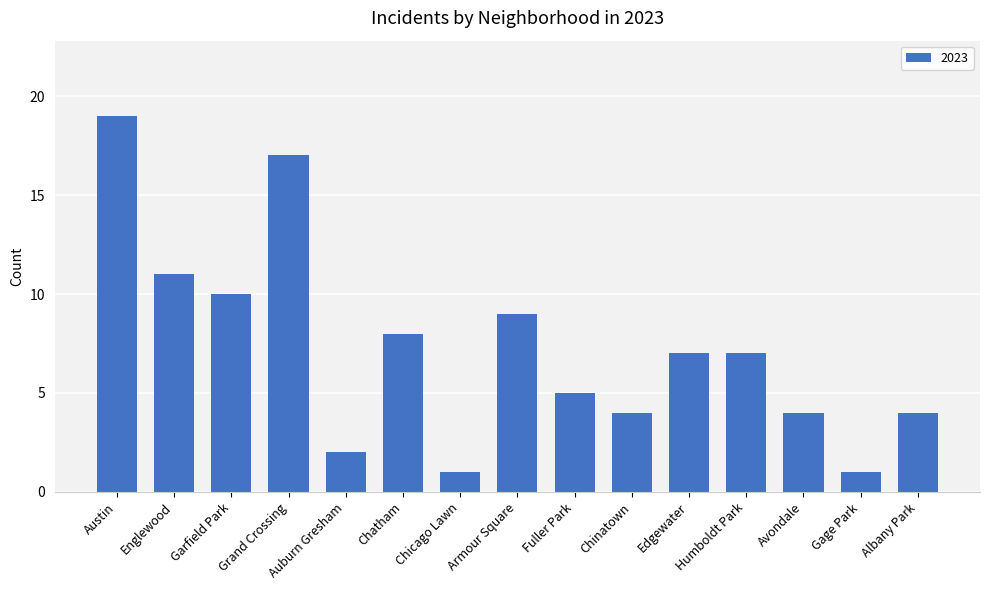

What is the greatest value displayed?

19